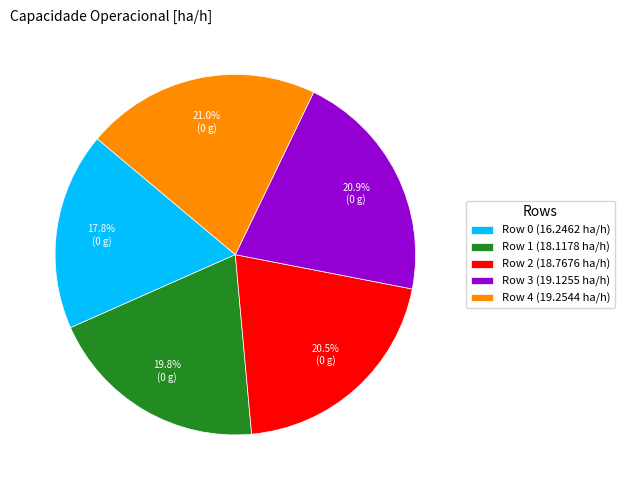

Is there any slice that represents more than half of the pie?

No